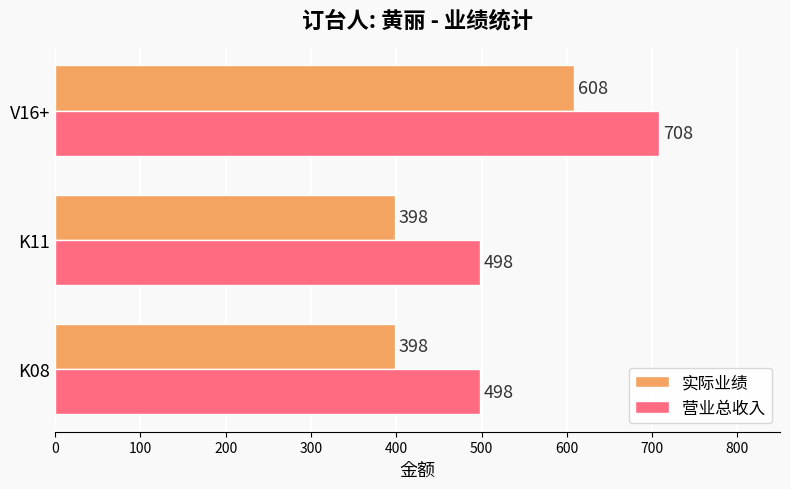

At how many categories does at least one series exceed 667?

1